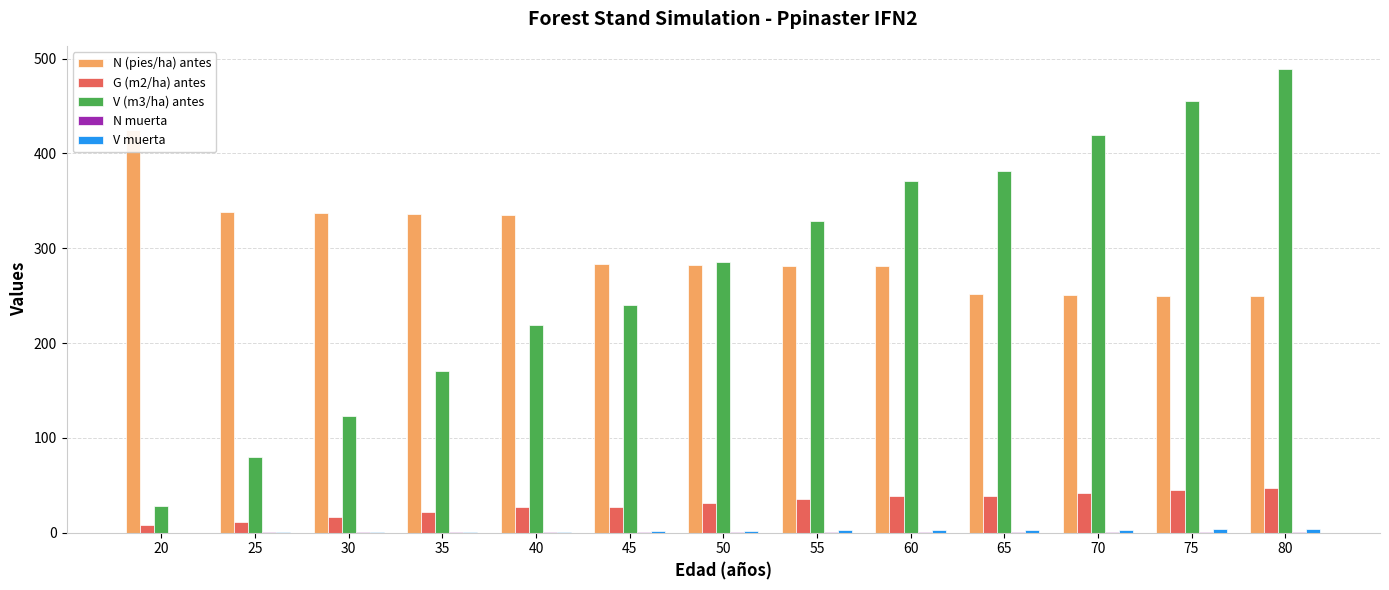

Reading right to left, what are all the values shown in this chart?

N (pies/ha) antes: 80=249.2	75=250.1	70=250.9	65=251.8	60=280.7	55=281.7	50=282.7	45=283.7	40=334.9	35=336.0	30=337.2	25=338.4	20=424.4
G (m2/ha) antes: 80=47.4	75=44.7	70=41.7	65=38.6	60=39.2	55=35.5	50=31.6	45=27.3	40=26.9	35=21.8	30=16.5	25=11.2	20=7.8
V (m3/ha) antes: 80=489.0	75=454.8	70=418.9	65=381.3	60=371.2	55=329.0	50=285.1	45=240.0	40=219.1	35=170.3	30=123.0	25=79.4	20=28.0
N muerta: 80=0.9	75=0.9	70=0.9	65=0.9	60=1.0	55=1.0	50=1.0	45=1.0	40=1.2	35=1.2	30=1.2	25=1.2	20=0.0
V muerta: 80=3.5	75=3.5	70=3.2	65=2.9	60=2.4	55=2.4	50=2.1	45=1.7	40=1.1	35=1.1	30=0.8	25=0.4	20=0.0